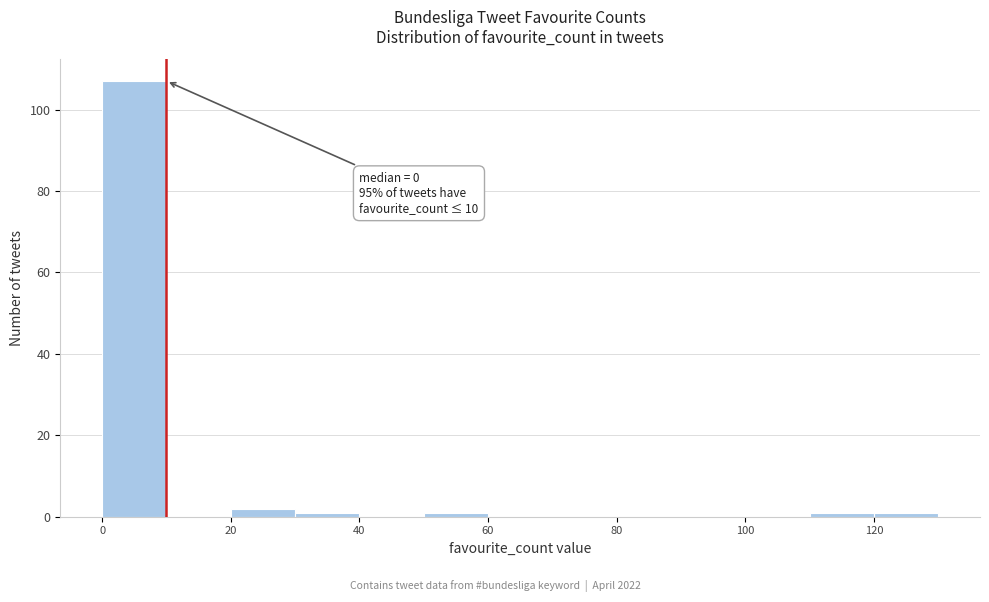

Over which range of the x-axis is the bar tallest?

0 to 10